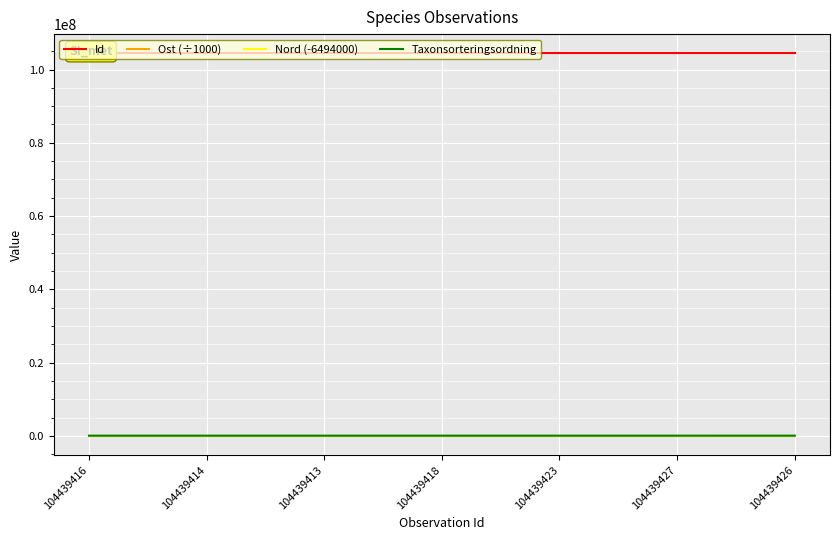

What position from the left is 104439423?

5